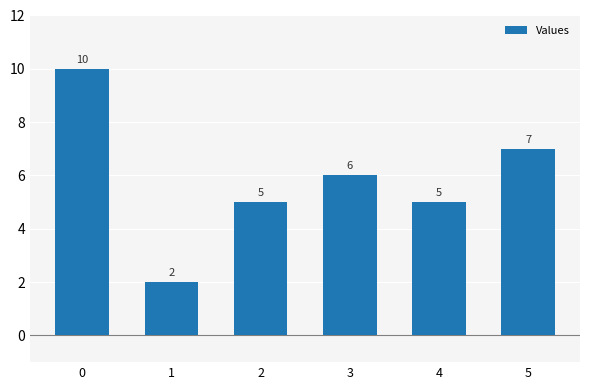

Is it true that the value at 3 is 6?

True